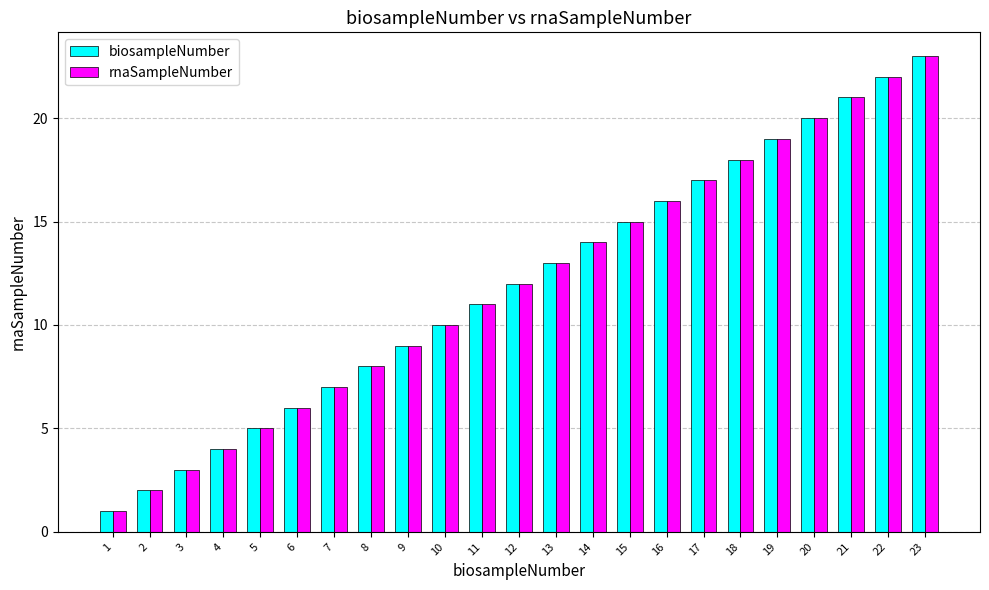

Rank the categories by rnaSampleNumber value from highest to lowest.

23, 22, 21, 20, 19, 18, 17, 16, 15, 14, 13, 12, 11, 10, 9, 8, 7, 6, 5, 4, 3, 2, 1